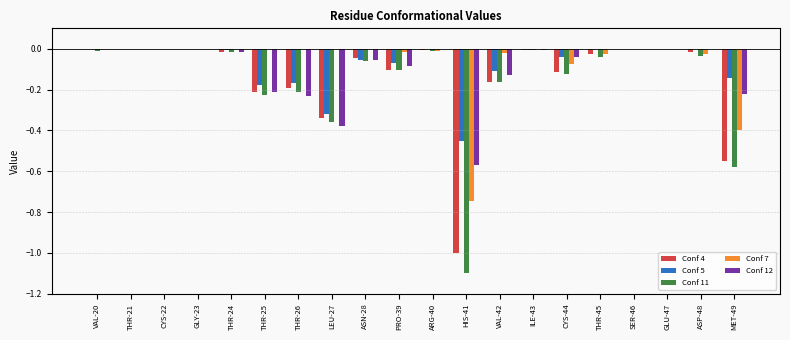

What is the sum of all Conf 7 values?

-1.3